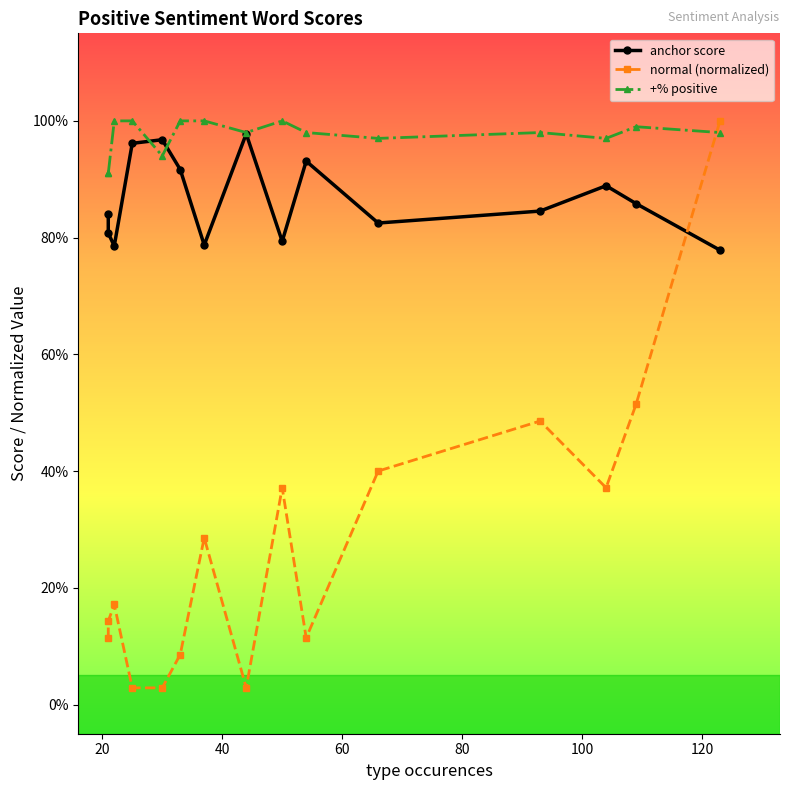

Is the value of +% positive at 60 greater than the value of anchor score at 14?

Yes